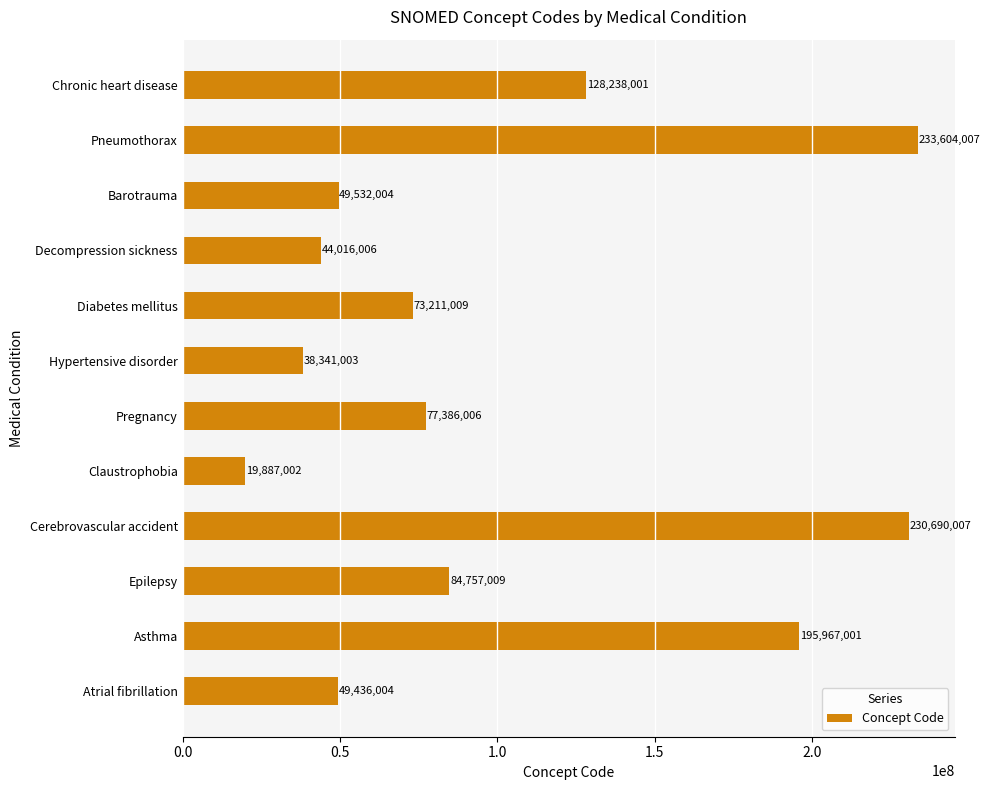

What is the average value?

102088755